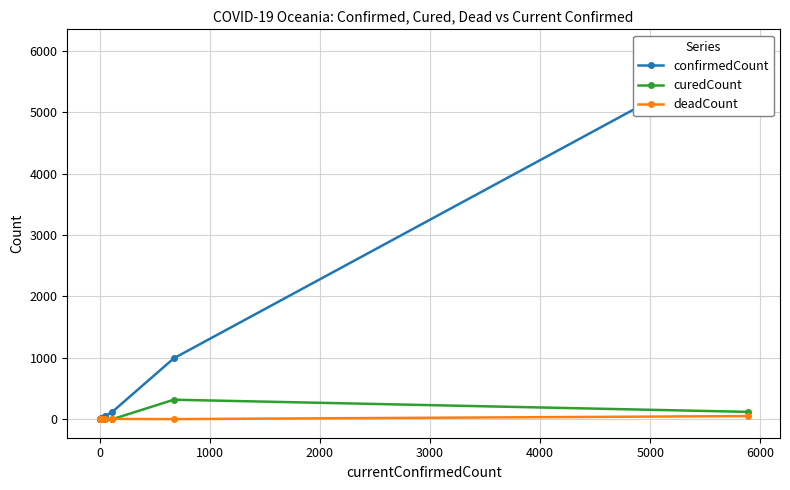

List the series in order of their peak value, highest first.

confirmedCount, curedCount, deadCount